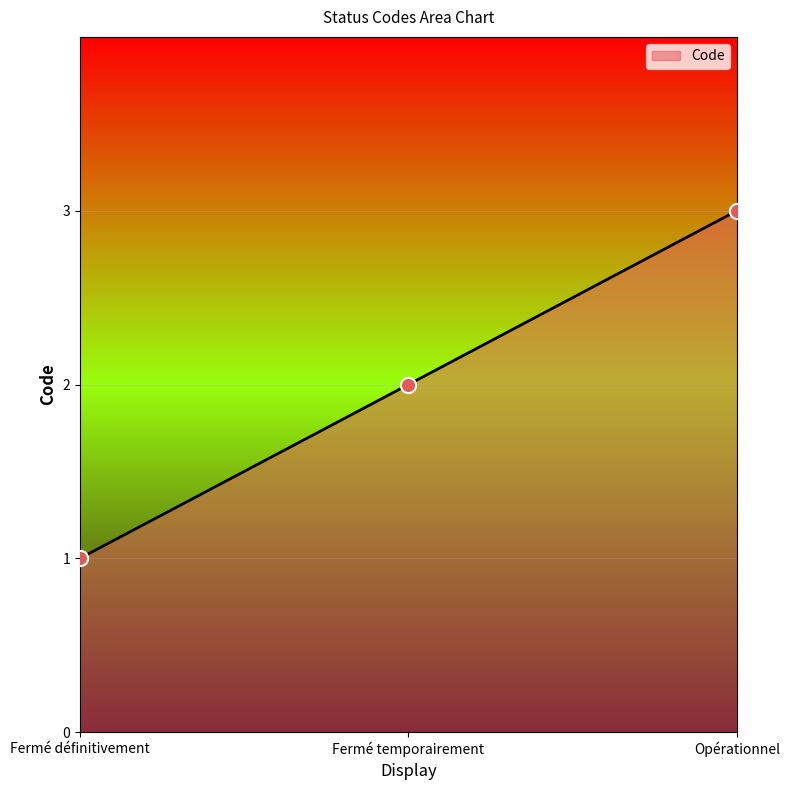

What is the change in value from Fermé définitivement to Fermé temporairement?

+1